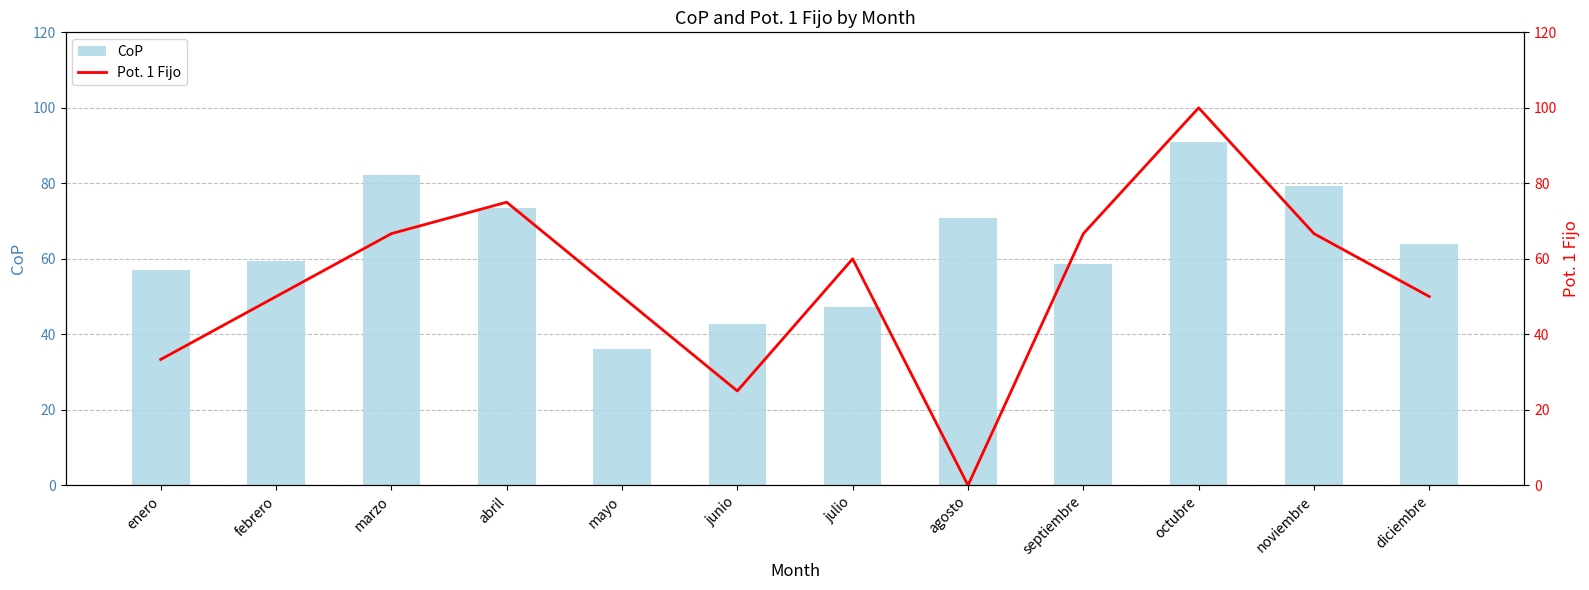

How many groups of bars are there?

12